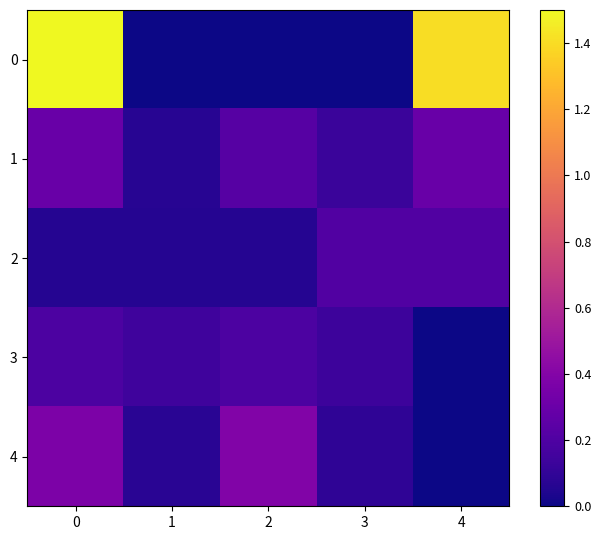

Reading left to right, transcribe all the data shown in this chart.

0: 0=1.5	1=0.0	2=0.0	3=0.0	4=1.4
1: 0=0.3	1=0.1	2=0.2	3=0.1	4=0.3
2: 0=0.1	1=0.1	2=0.1	3=0.2	4=0.2
3: 0=0.2	1=0.1	2=0.2	3=0.1	4=0.0
4: 0=0.4	1=0.1	2=0.4	3=0.1	4=0.0